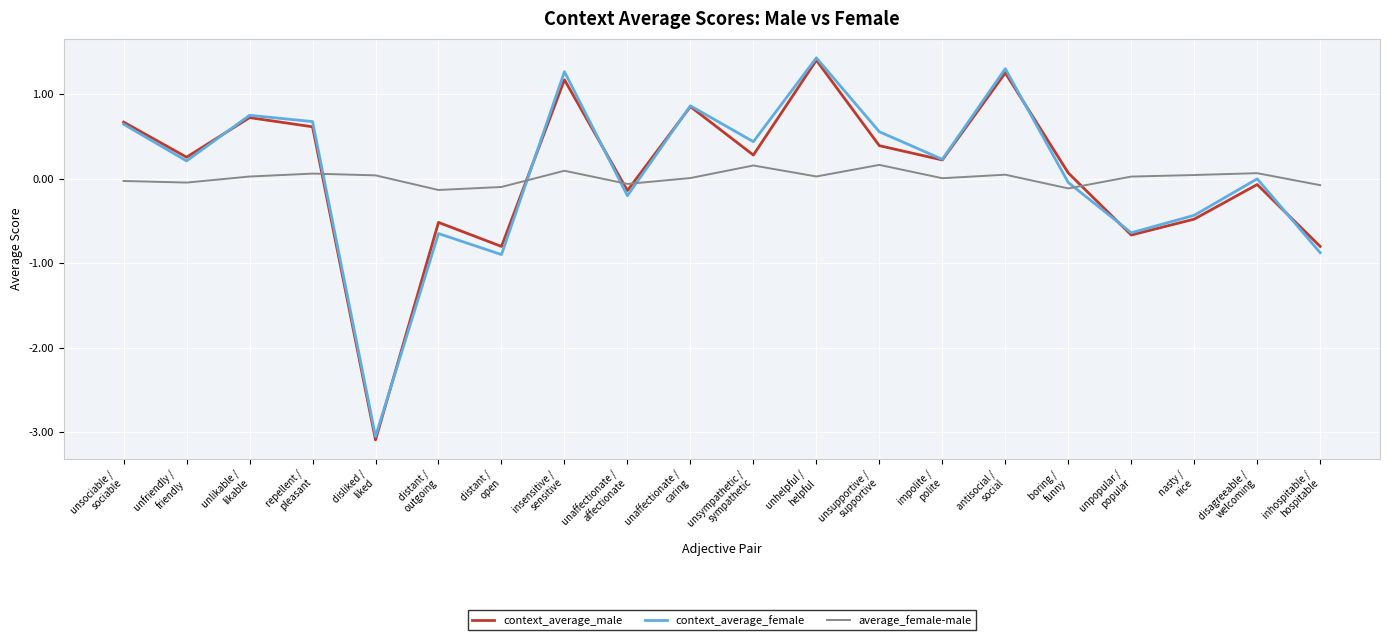

True or false: context_average_male and average_female-male cross at least once.

True